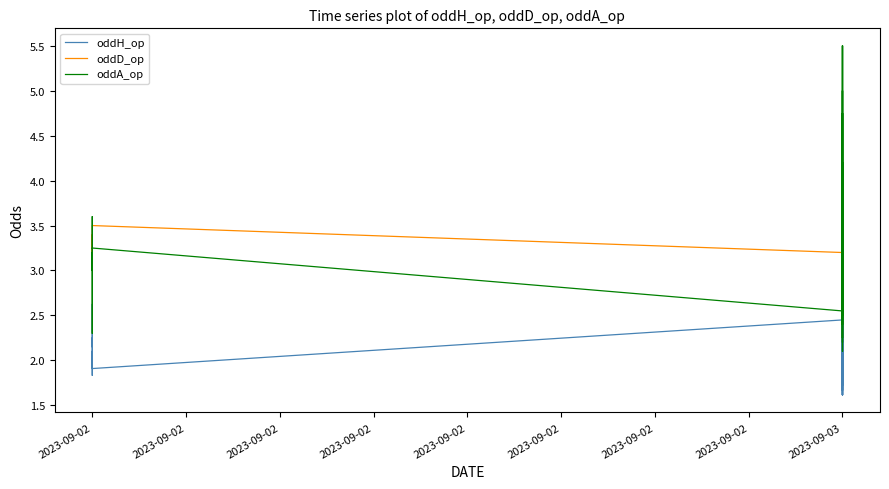

How many interior local valleys does the oddH_op series have?

12